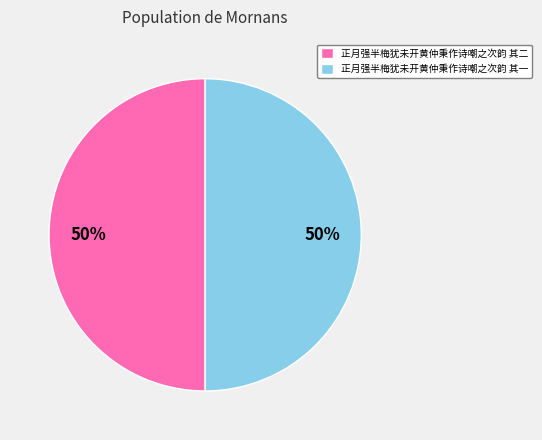

Count the number of slices in the pie.

2